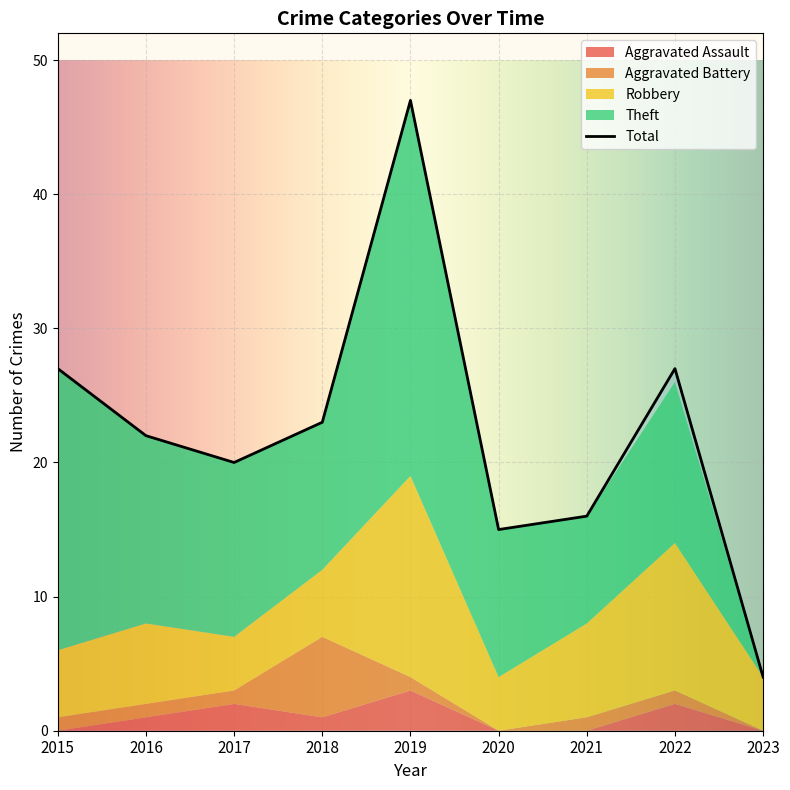

Rank the series by their maximum value, from highest to lowest.

Total, Theft, Robbery, Aggravated Battery, Aggravated Assault